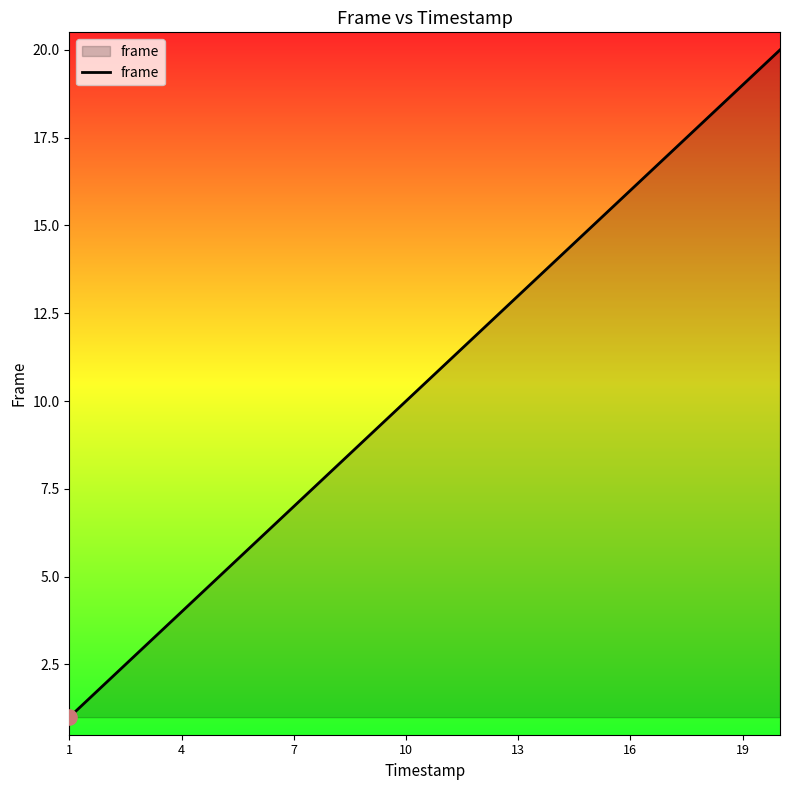

What is the difference between the maximum and minimum values?

19